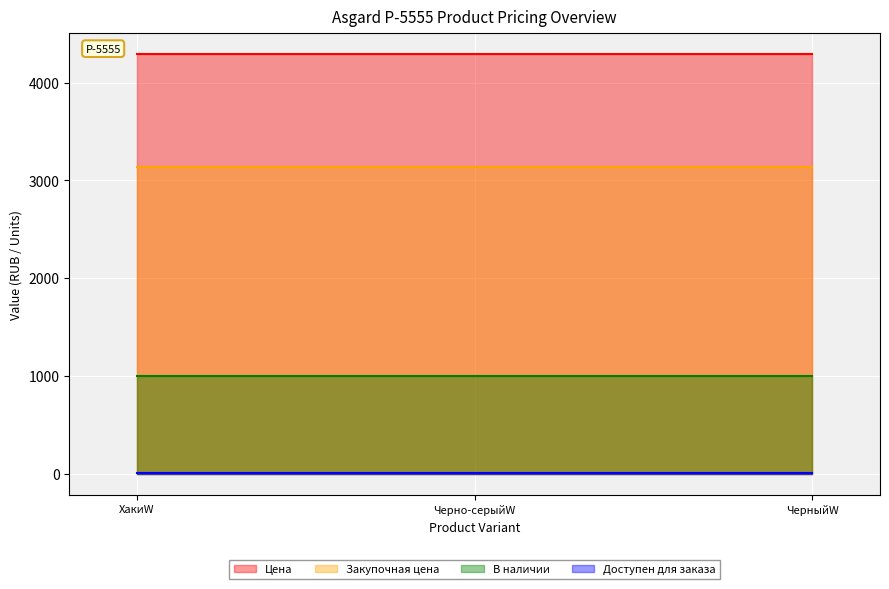

What is the value of the Цена point at the 3rd from the left?

4290